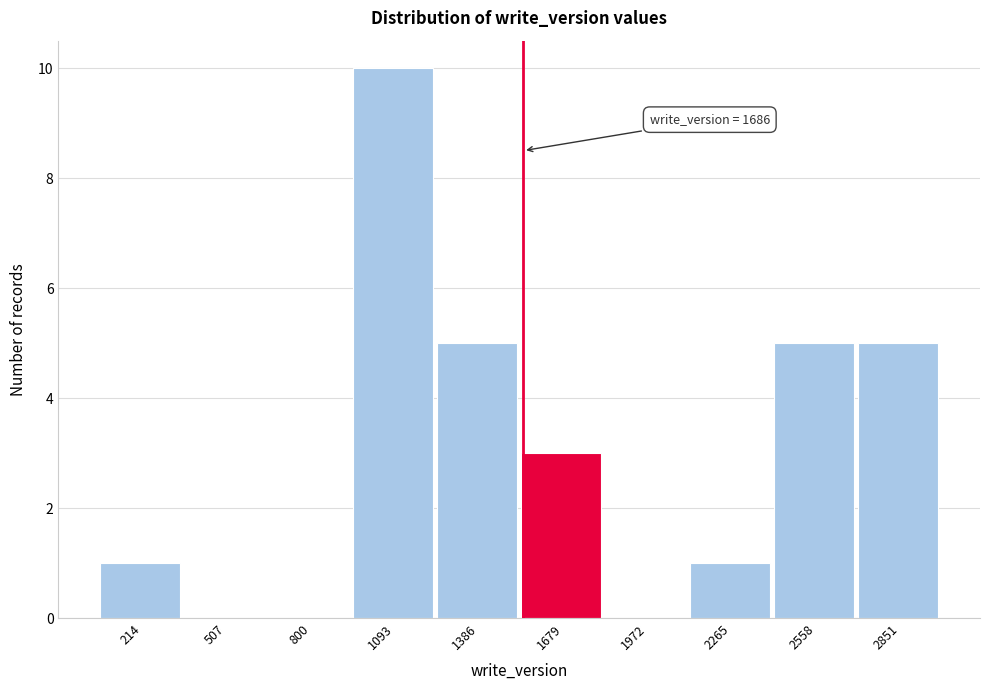

Reading left to right, what are all the values shown in this chart?

214=1	507=0	800=0	1093=10	1386=5	1679=3	1972=0	2265=1	2558=5	2851=5